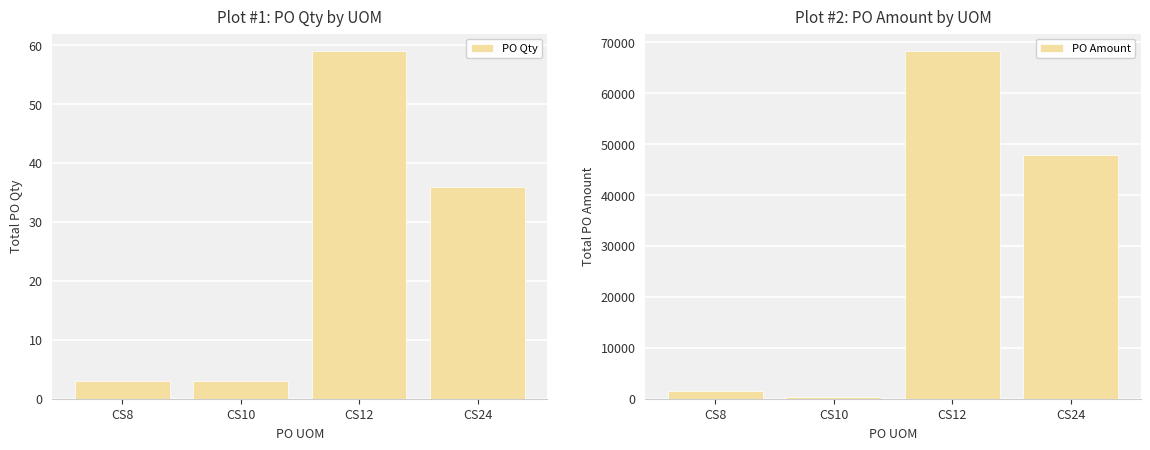

Rank the series by their maximum value, from lowest to highest.

PO Qty, PO Amount